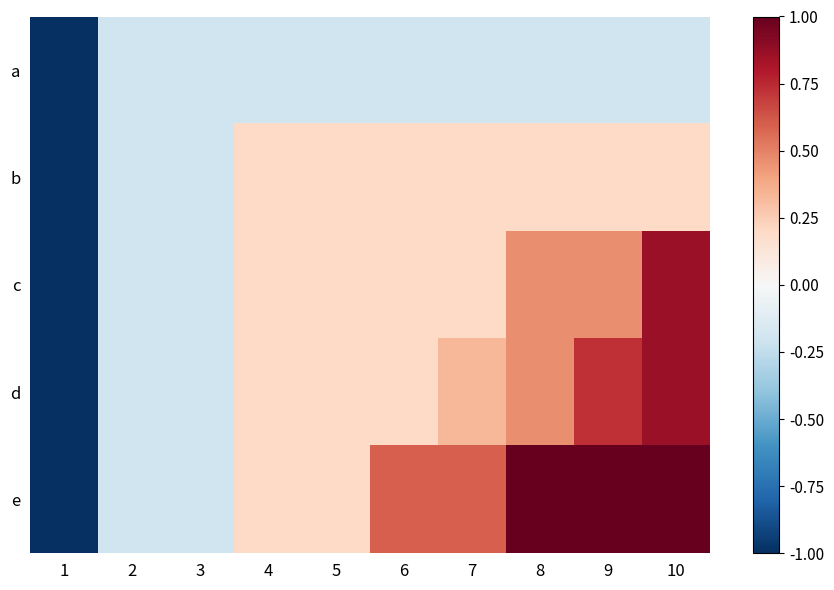

What is the total value across all series at 4?

0.6